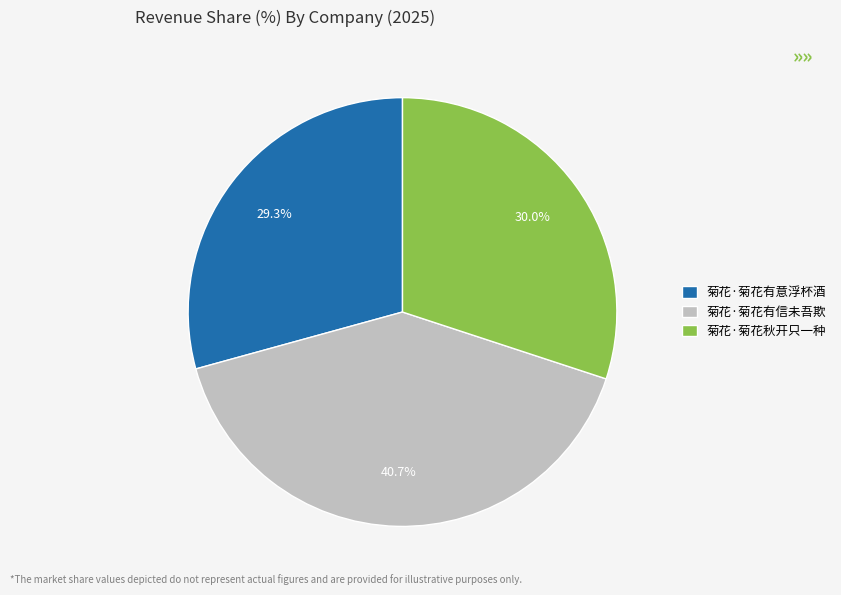

To the nearest percent, what is the difference between the largest and smallest slice percentages?

11%